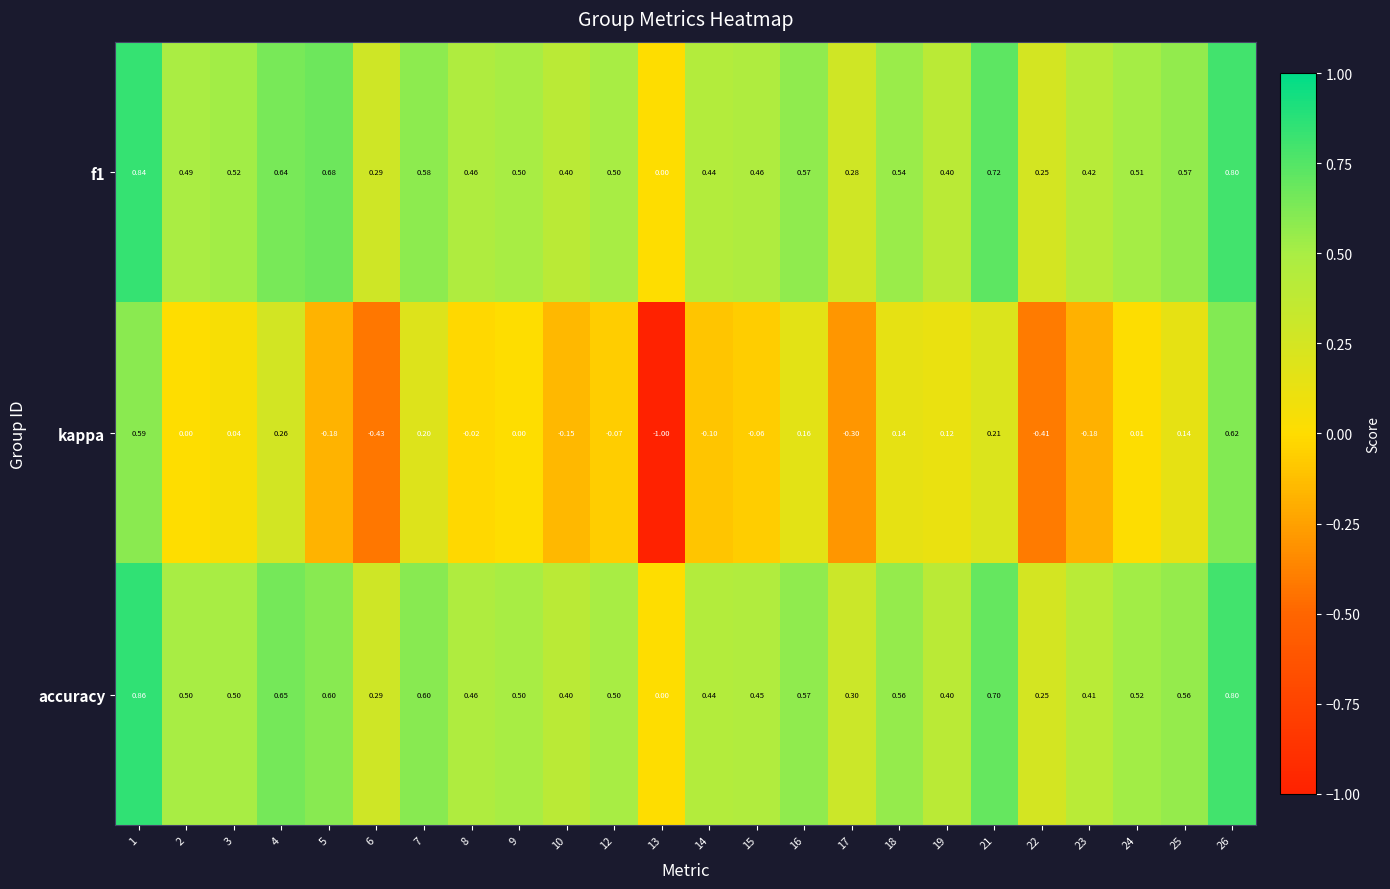

Is the value of accuracy at 15 greater than the value of f1 at 15?

No